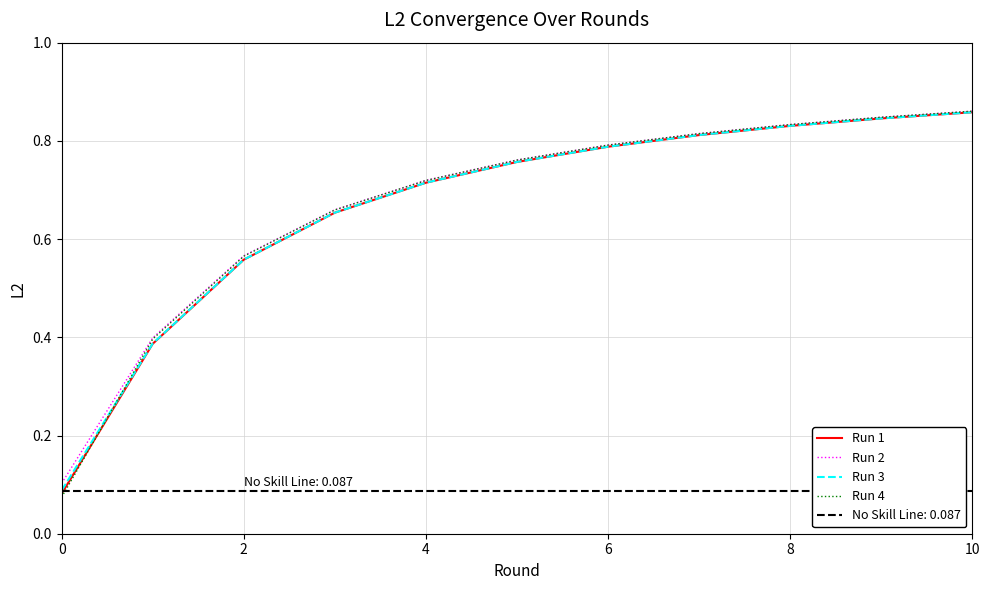

The Run 3 series shows 0.8 at 8. True or false?

True